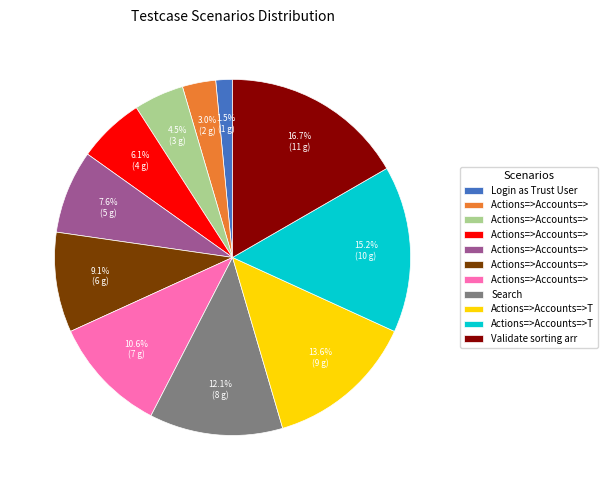

Does any single category account for the majority?

No